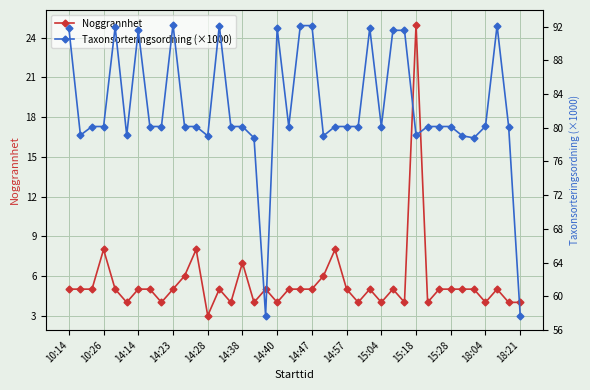

The value of Taxonsorteringsordning (×1000) at 14 is 143.5. True or false?

False